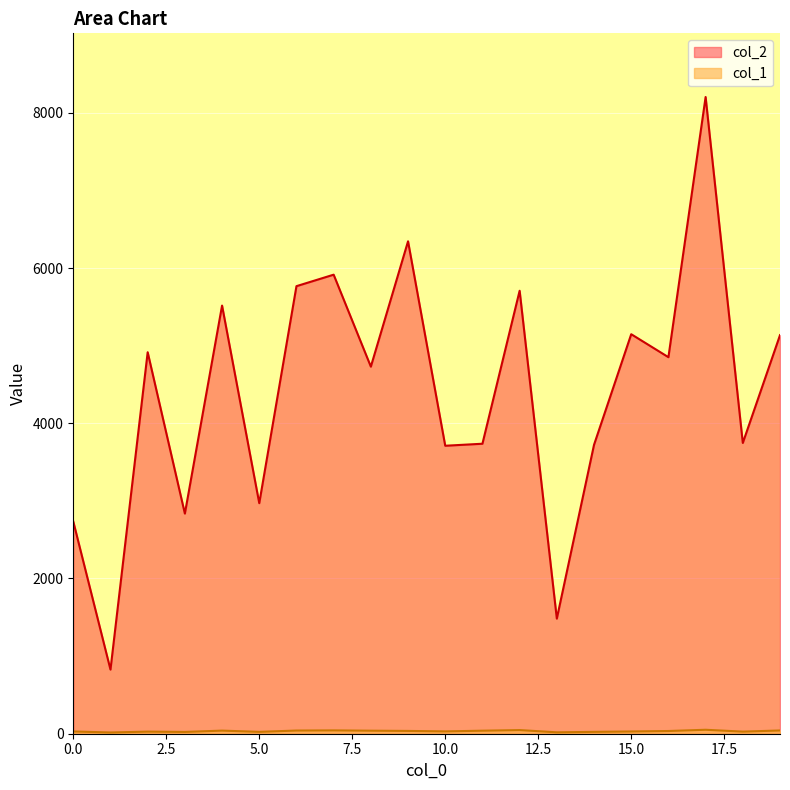

What is the maximum value shown in the chart?

8203